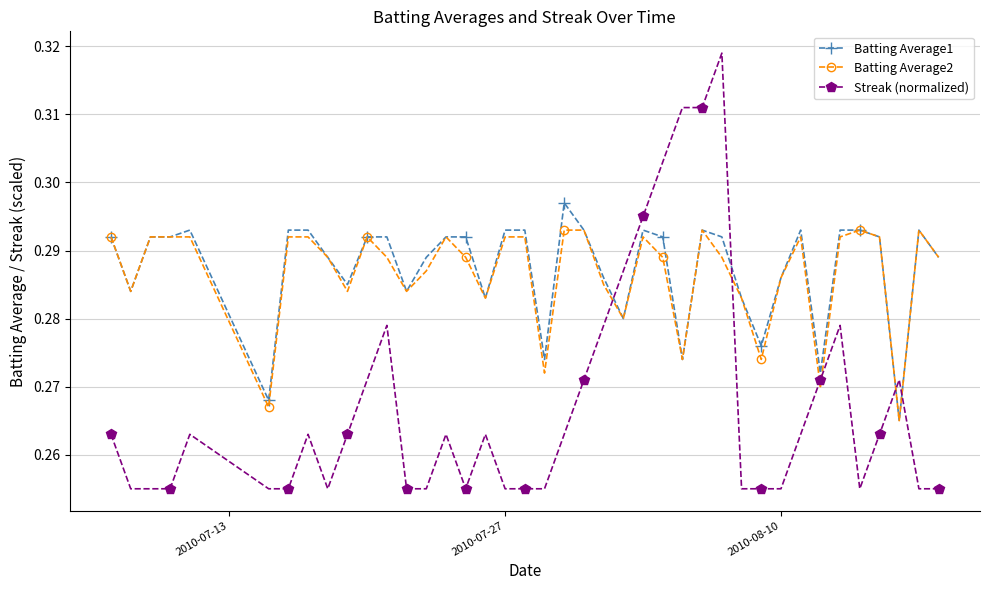

Which series has the largest range (max minus min)?

Streak (normalized)